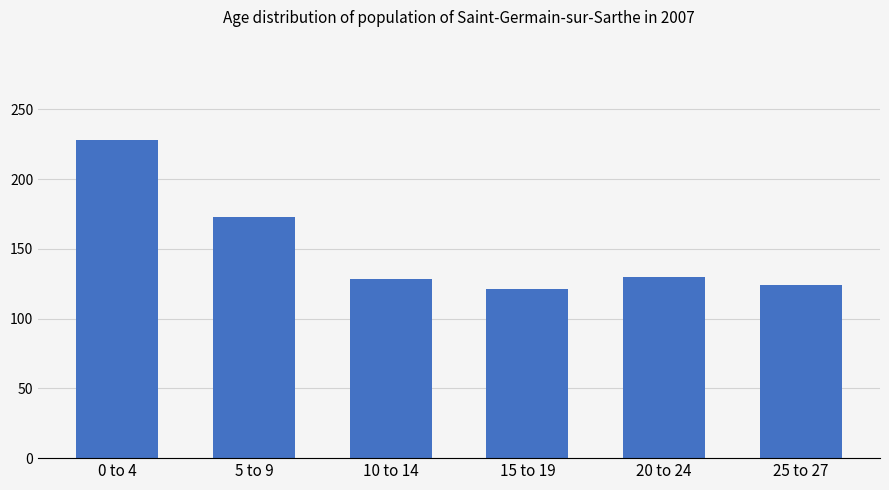

What is the maximum value shown in the chart?

228.2